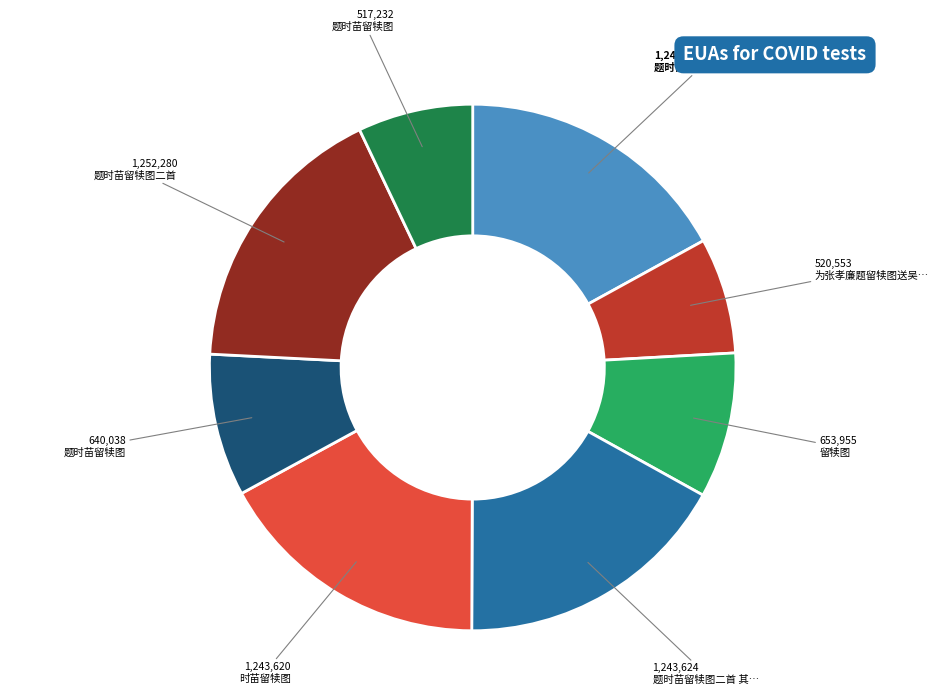

Is there any slice that represents more than half of the pie?

No